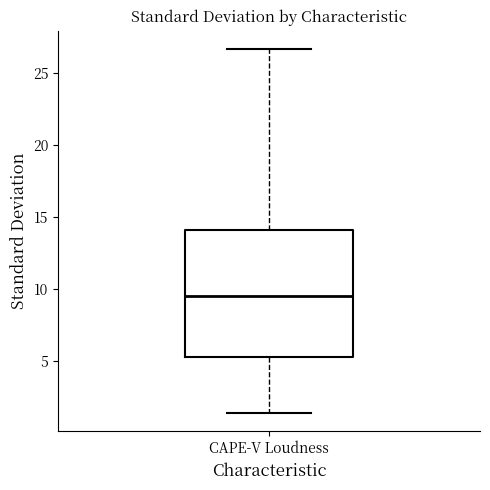

Transcribe this box plot: give where the median line is, the range the box spans, and where the two whiskers end, as read against the y-axis. The values are not printed on the chart, so give them approximately, as read against the axis.

median 9.5, box 5.0 to 14.0, whiskers 1.5 to 26.5